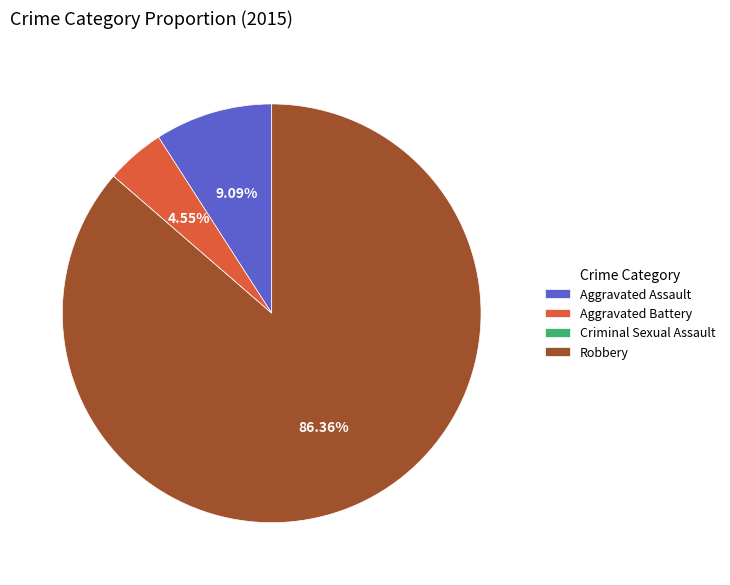

Which category has the biggest portion of the pie?

Robbery